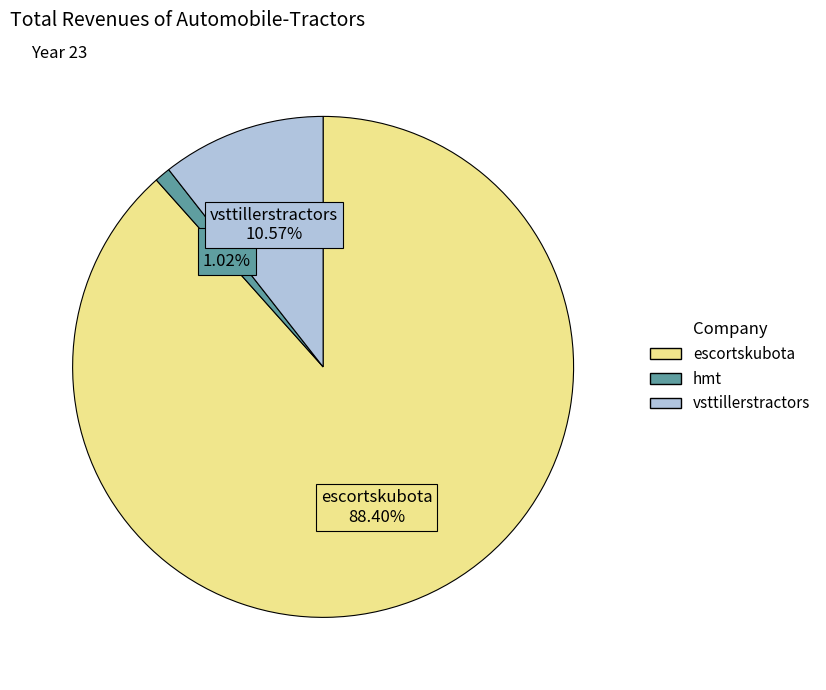

What is the smallest slice in the pie chart?

hmt